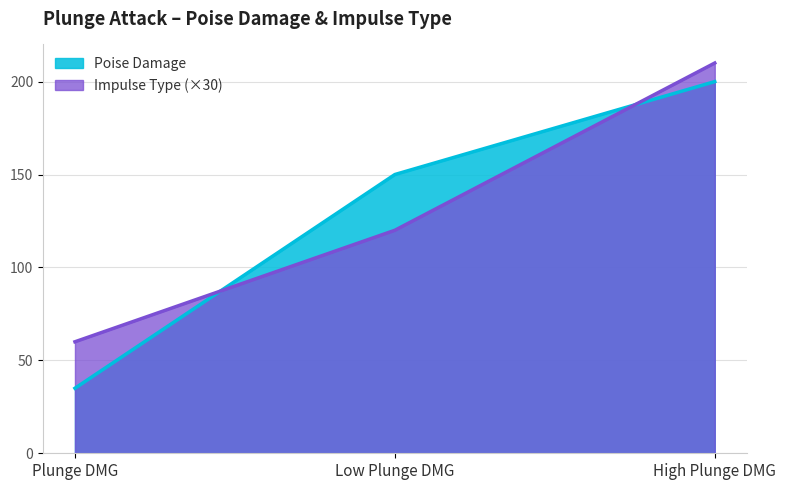

What is the value of the Poise Damage point at the 2nd from the left?

150